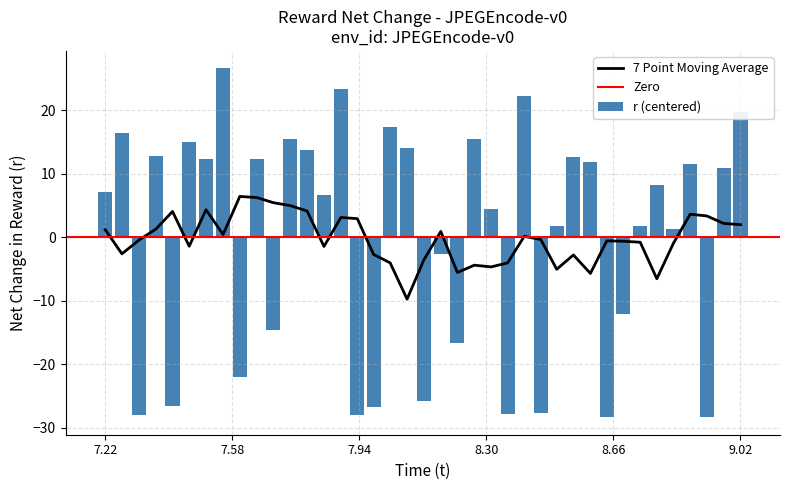

Reading right to left, extract all data points from this chart.

19.8	10.9	-28.4	11.5	1.3	8.3	1.8	-12.1	-28.3	11.9	12.6	1.8	-27.7	22.2	-27.9	4.5	15.4	-16.7	-2.6	-25.8	14.1	17.4	-26.8	-28.0	23.4	6.6	13.7	15.4	-14.6	12.3	-22.0	26.6	12.3	15.0	-26.6	12.7	-28.0	16.4	7.1